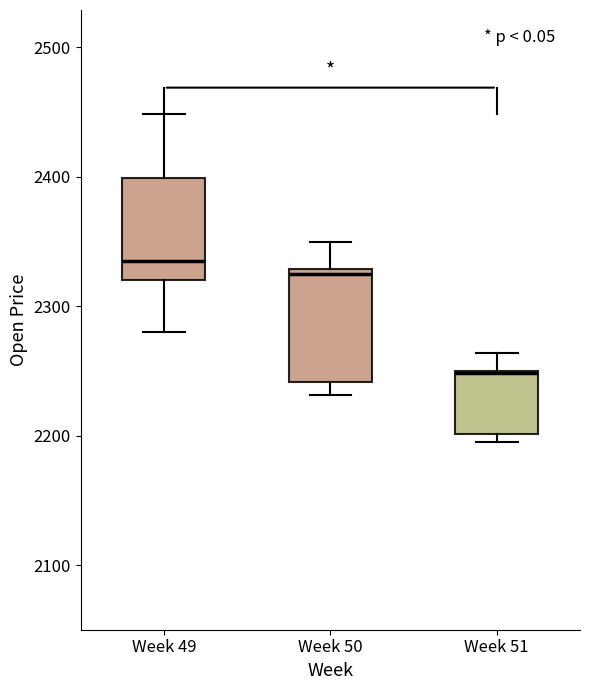

Where does the median line of the box for Week 50 sit on the y-axis? The values are not printed on the chart, so give them approximately, as read against the axis.

2320